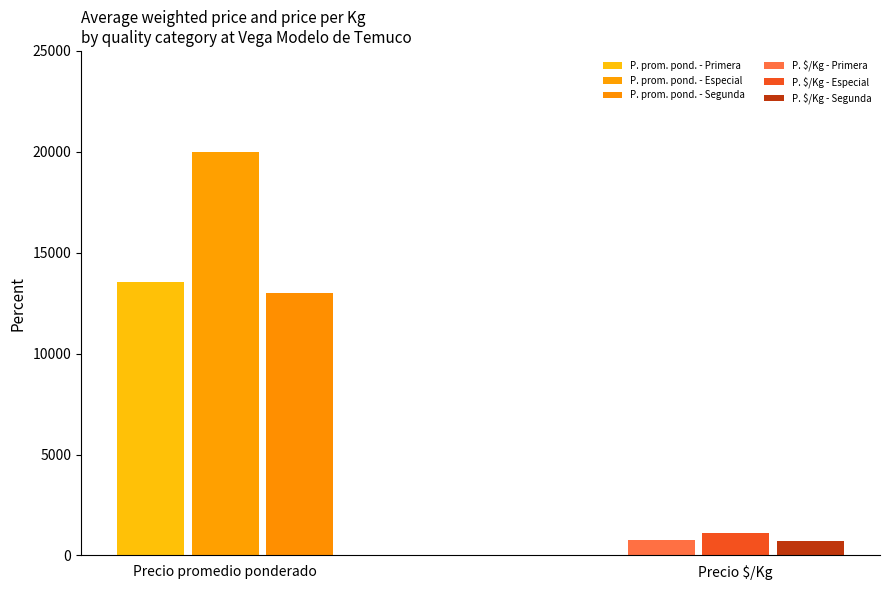

Where does the Precio promedio ponderado series first go above 13526?

Especial